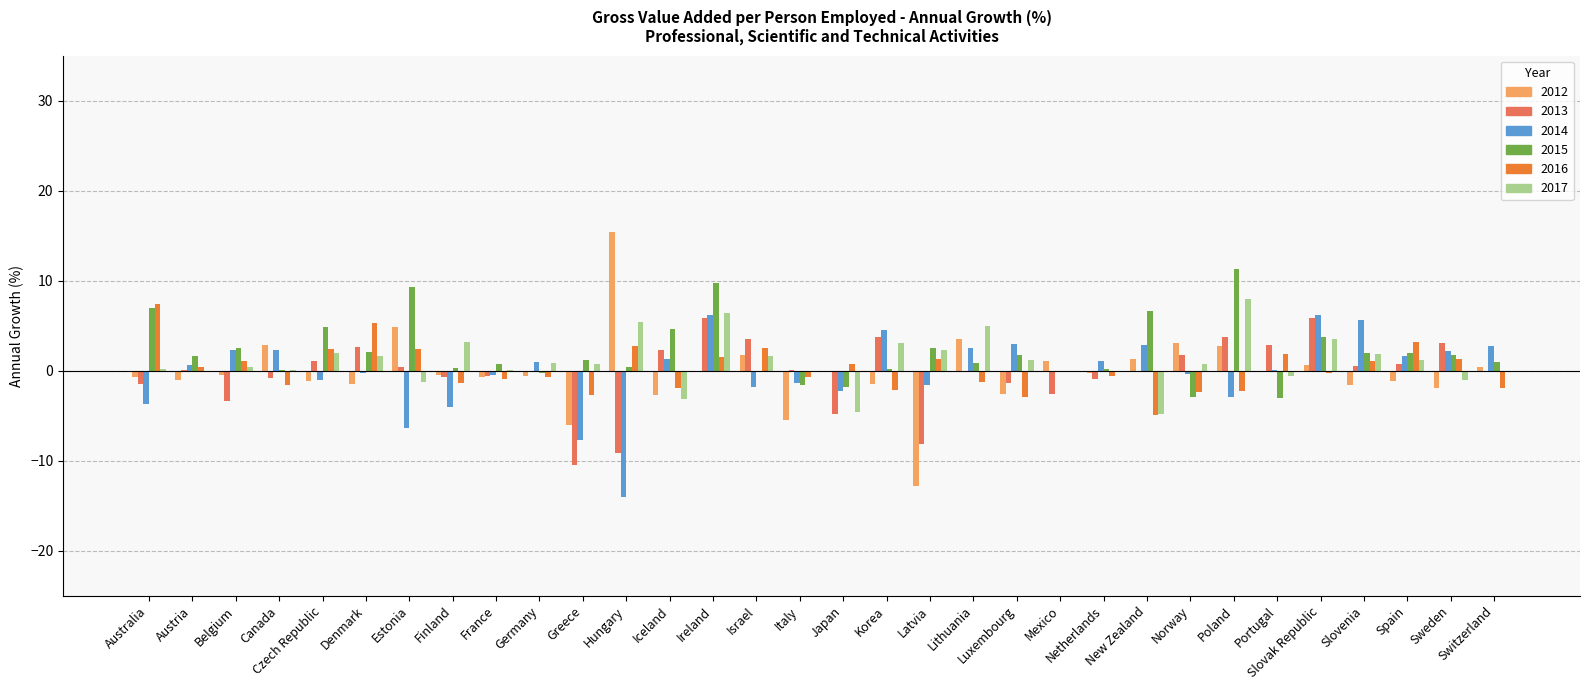

Which series has the largest total across all categories?

2015